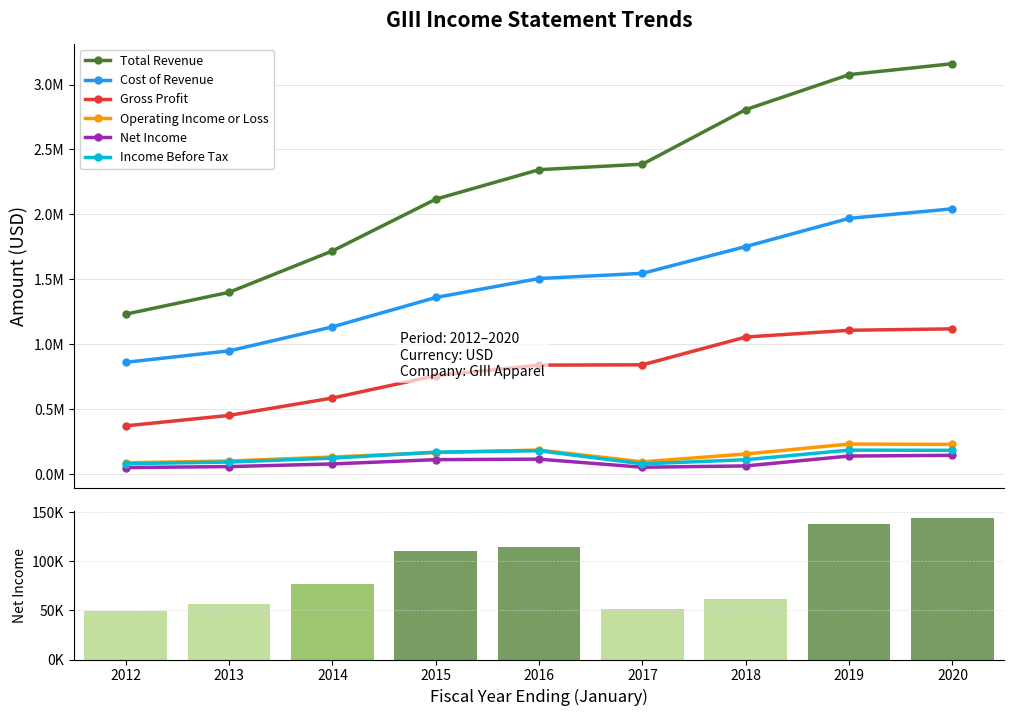

Are the bars horizontal?

No